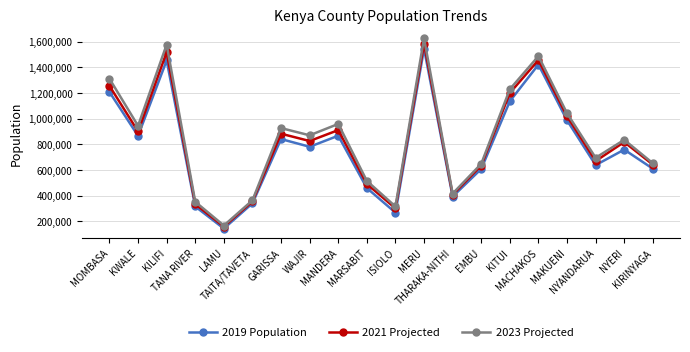

What is the smallest value displayed?

143920